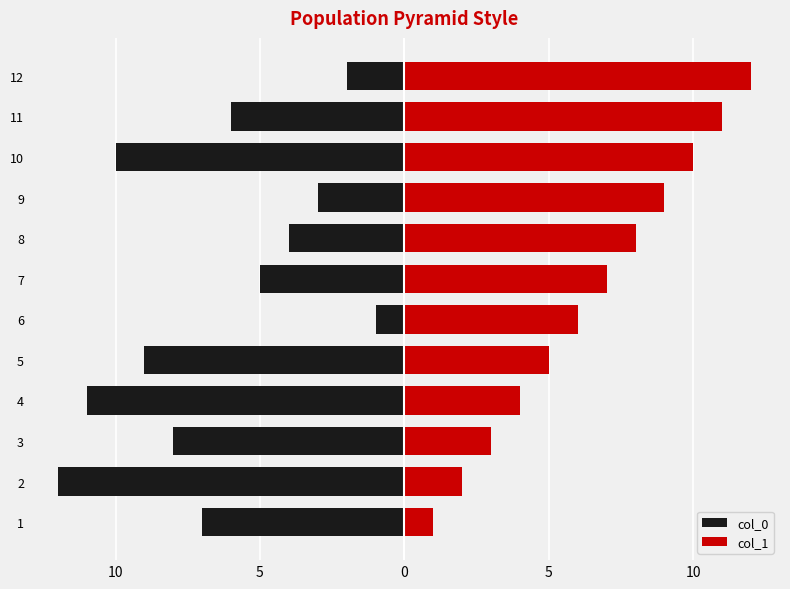

Count the number of data series in this chart.

2